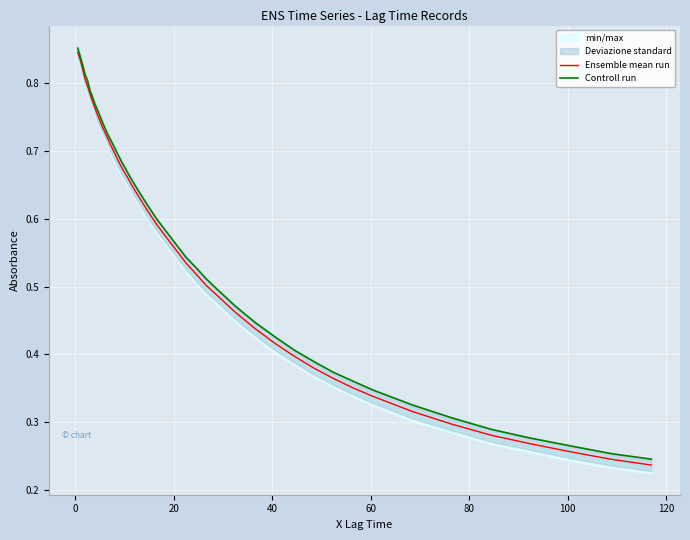

True or false: Controll run has more than 1 interior local peaks.

False